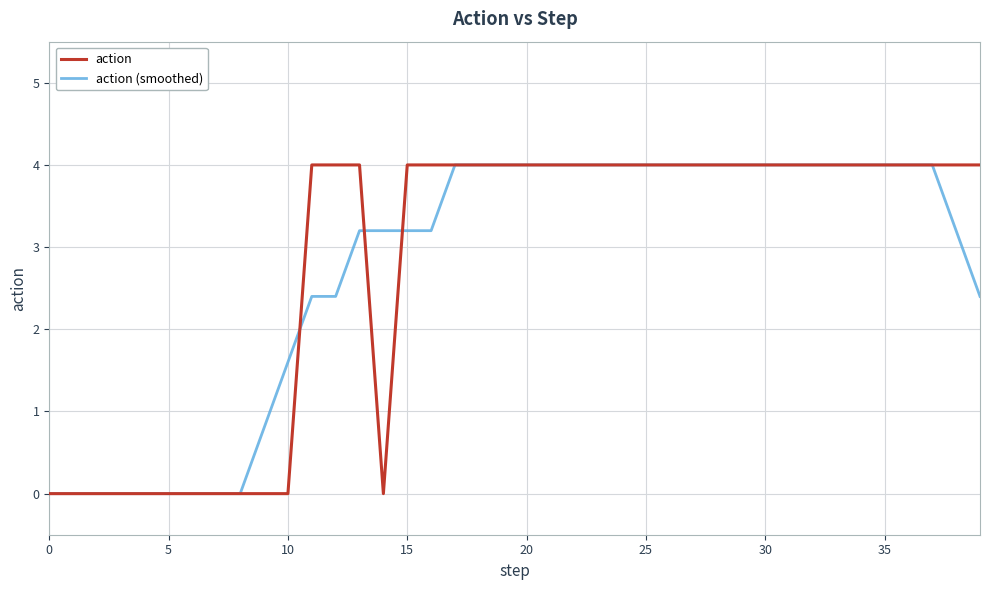

What is the maximum value shown in the chart?

4.0